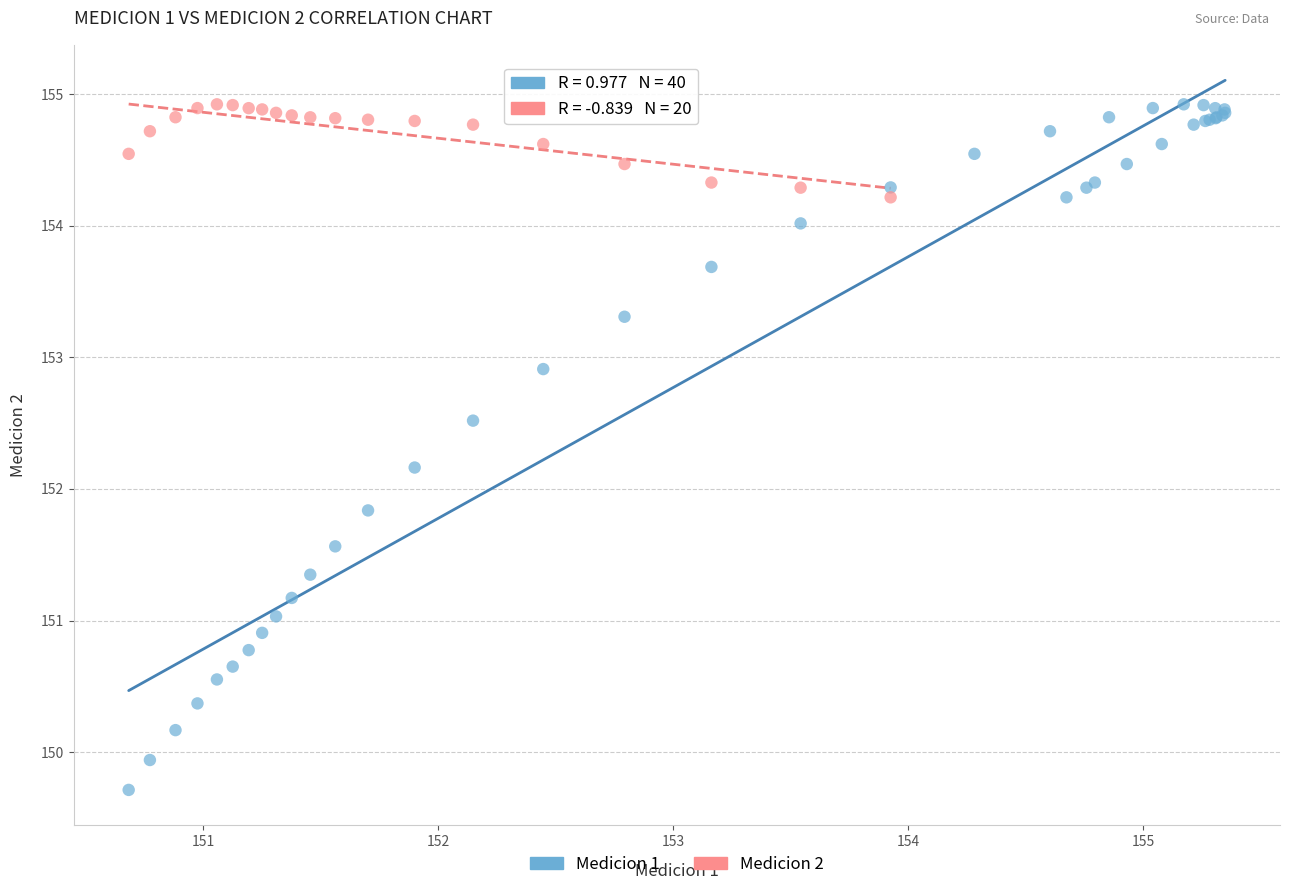

Which series contains the lowest Y value?

Medicion 1